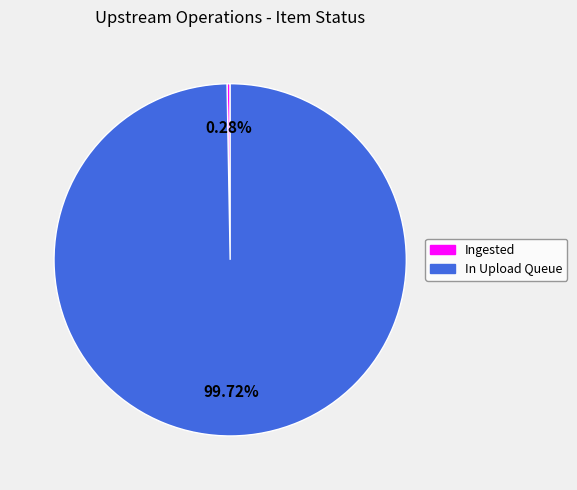

To the nearest percent, what is the combined percentage of In Upload Queue and Ingested?

100%